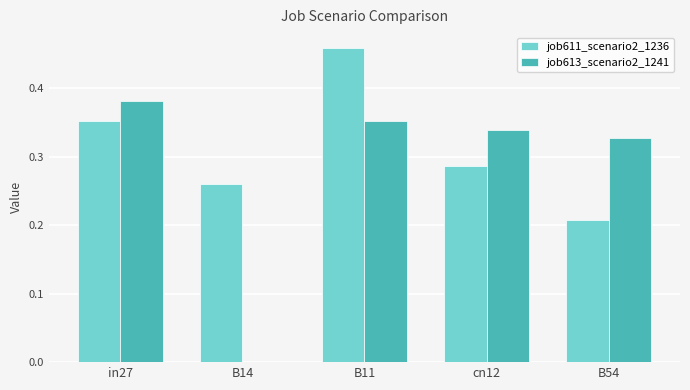

Between B14 and B54, which series saw the biggest shift?

job613_scenario2_1241